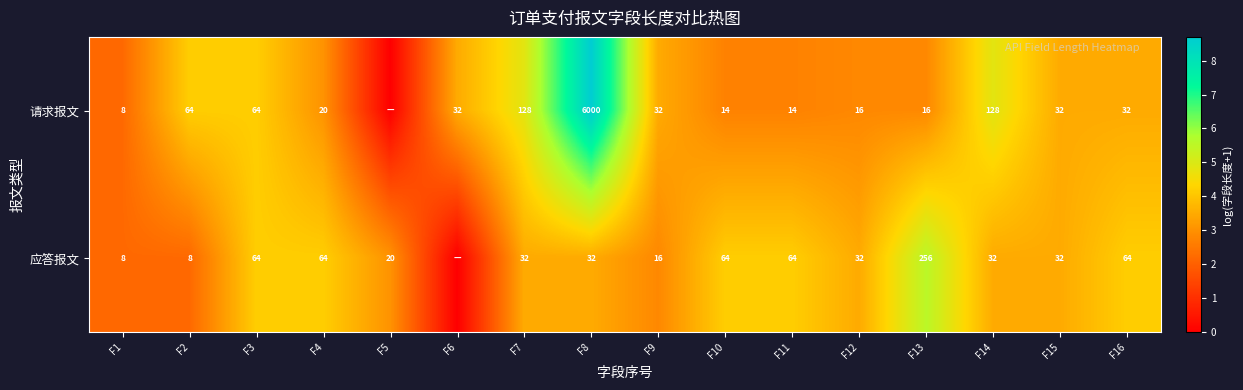

What is the sum of the 应答报文 values at F15 and F11?

96